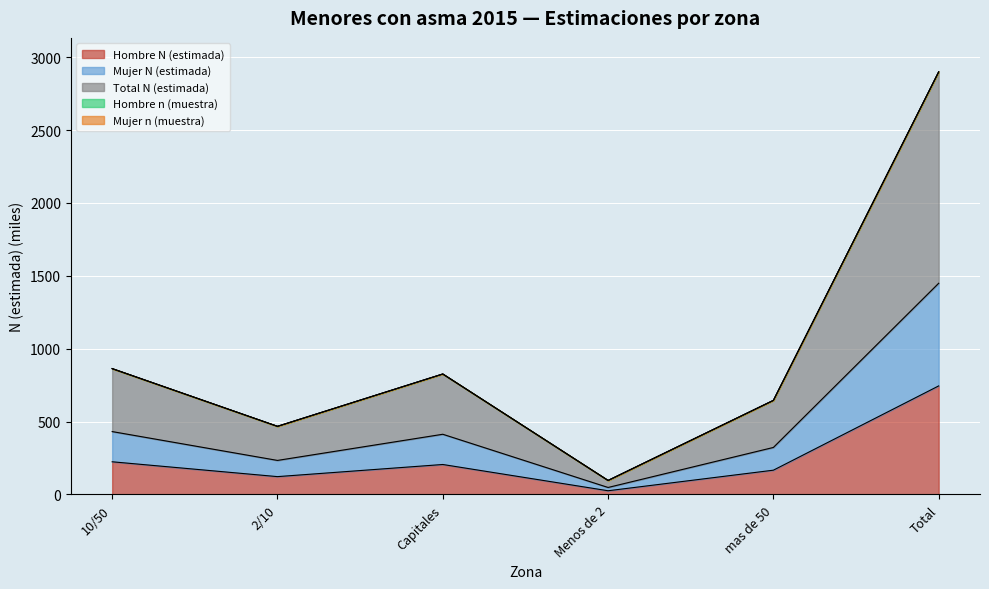

What is the label of the 3rd point from the right?

Menos de 2